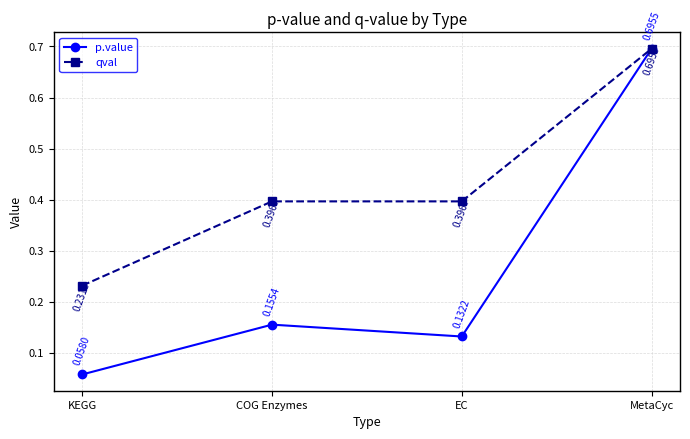

Between KEGG and COG Enzymes, which series saw the biggest shift?

qval